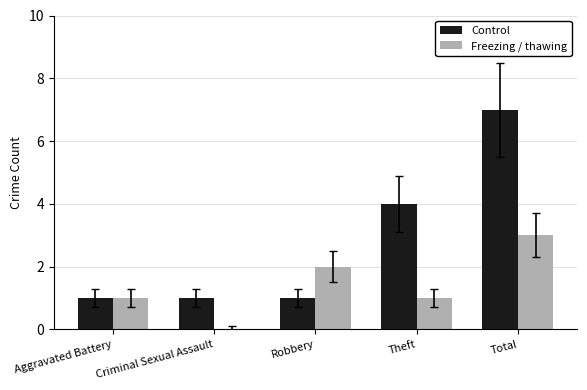

Between Criminal Sexual Assault and Theft, which series saw the biggest shift?

Control